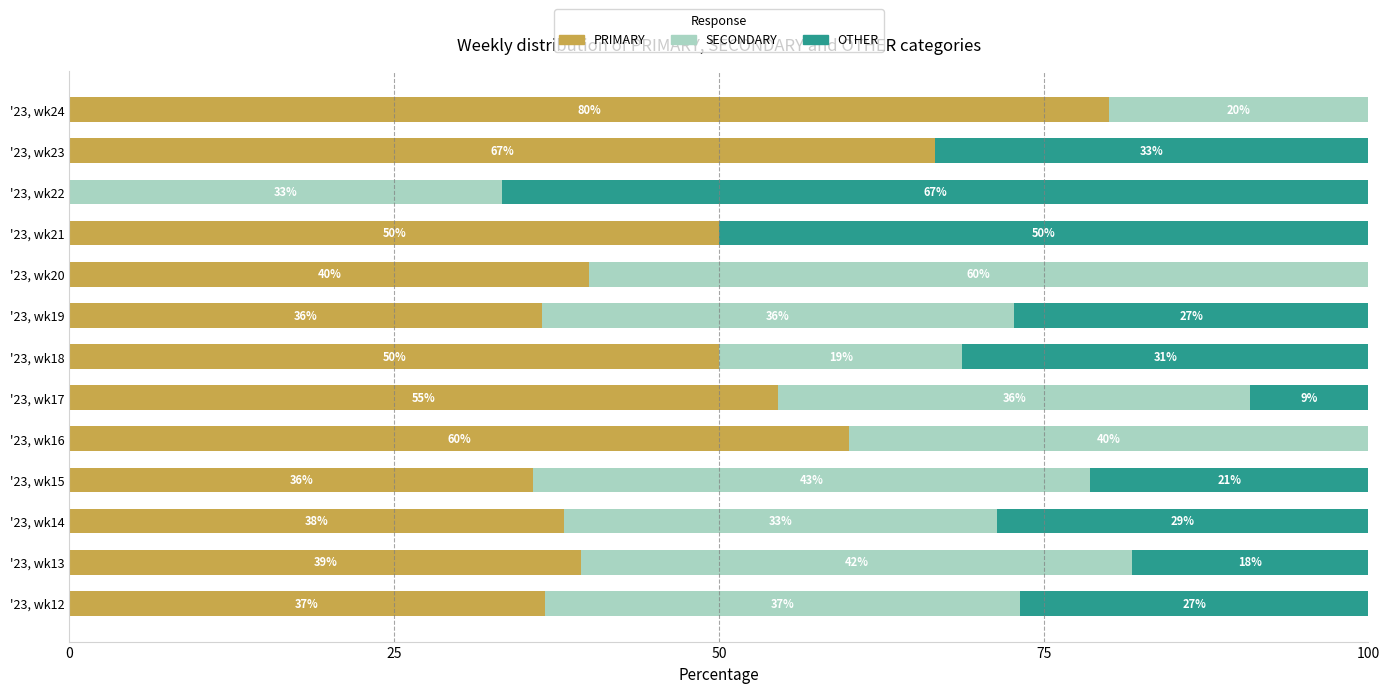

What are all the series names shown in the legend?

PRIMARY, SECONDARY, OTHER